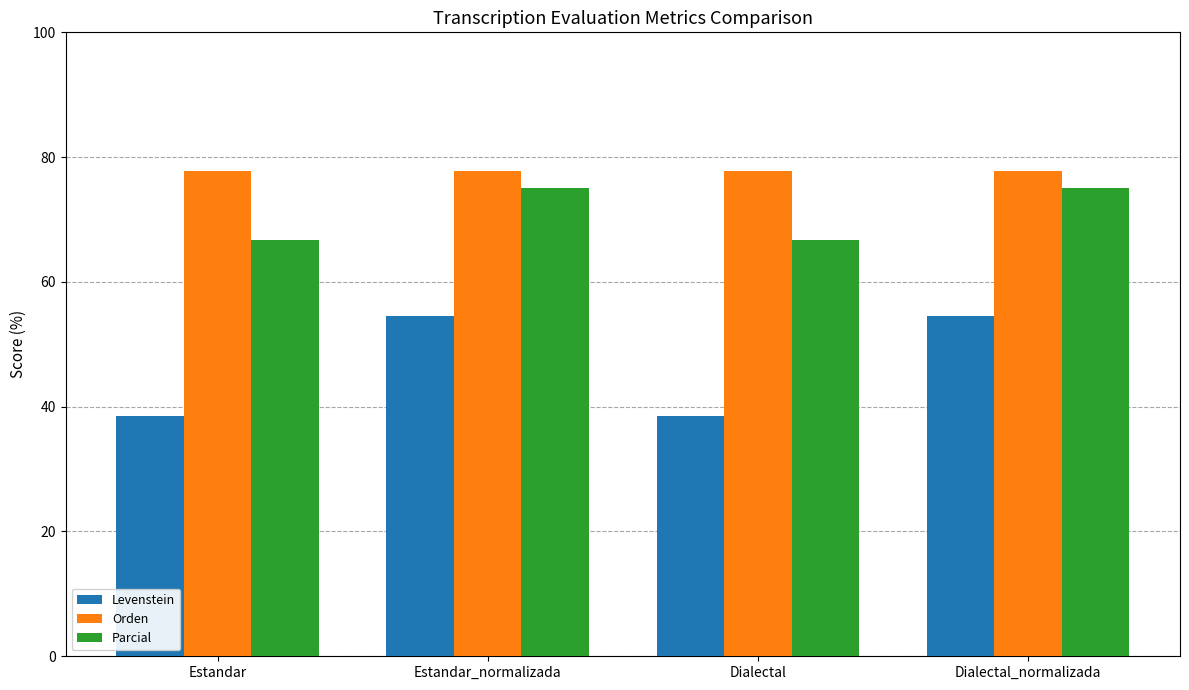

Count the number of data series in this chart.

3